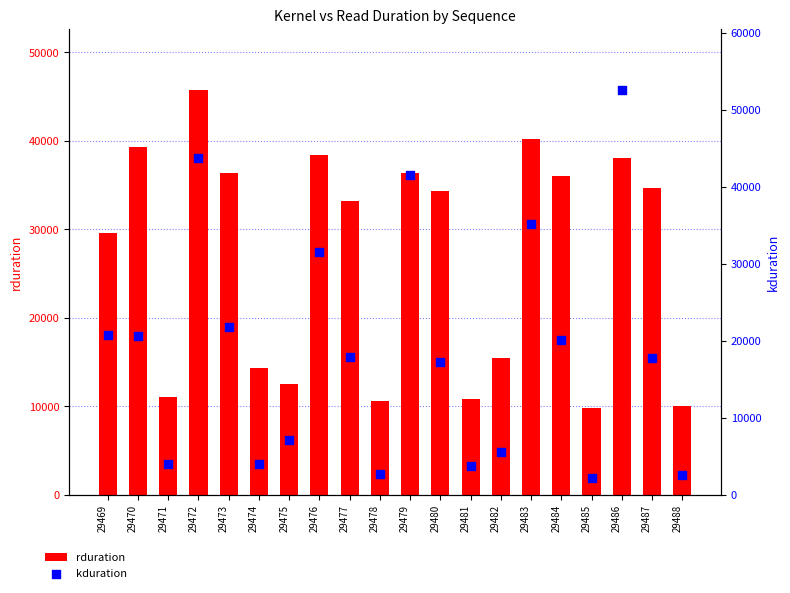

At which category is the sum across all series the highest?

29486